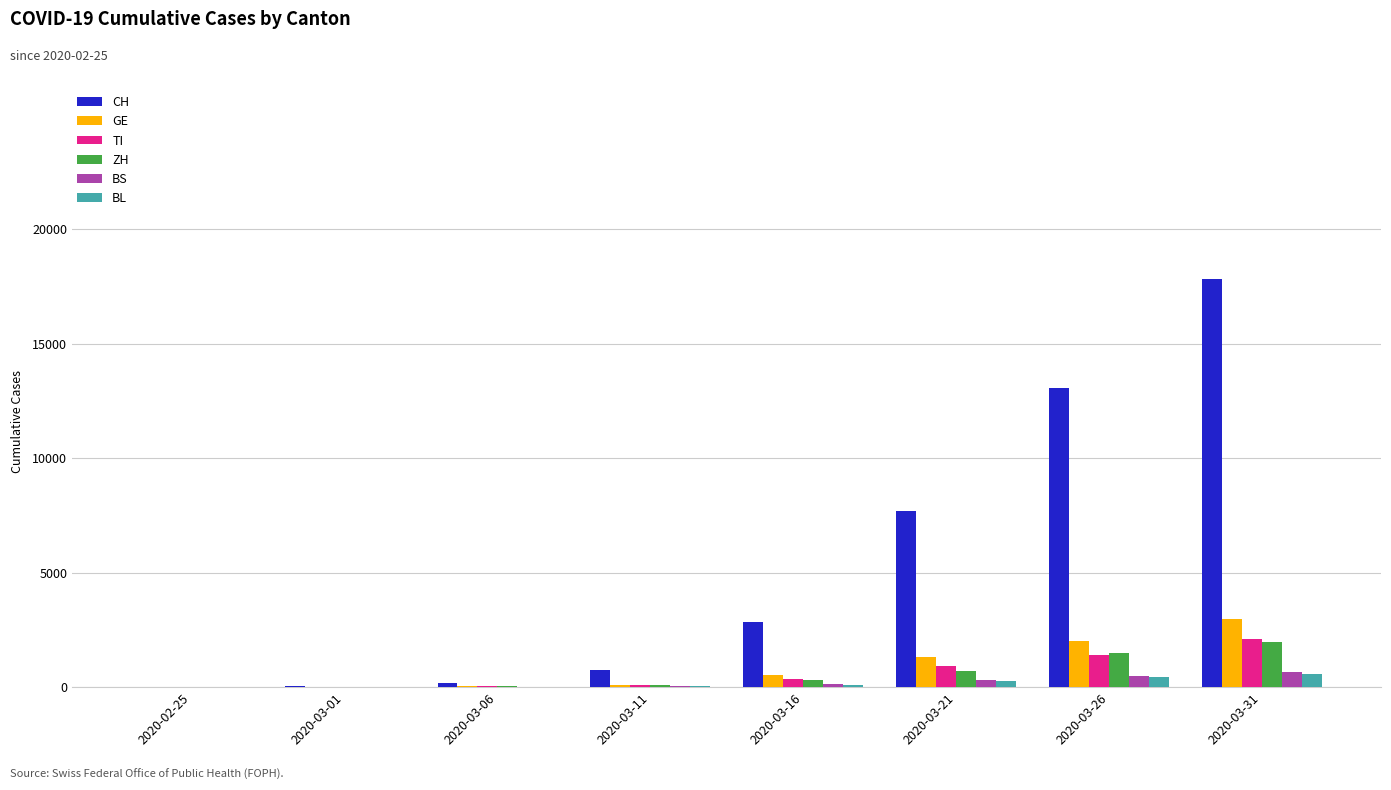

Is the value of CH at 2020-03-26 greater than the value of BS at 2020-03-21?

Yes